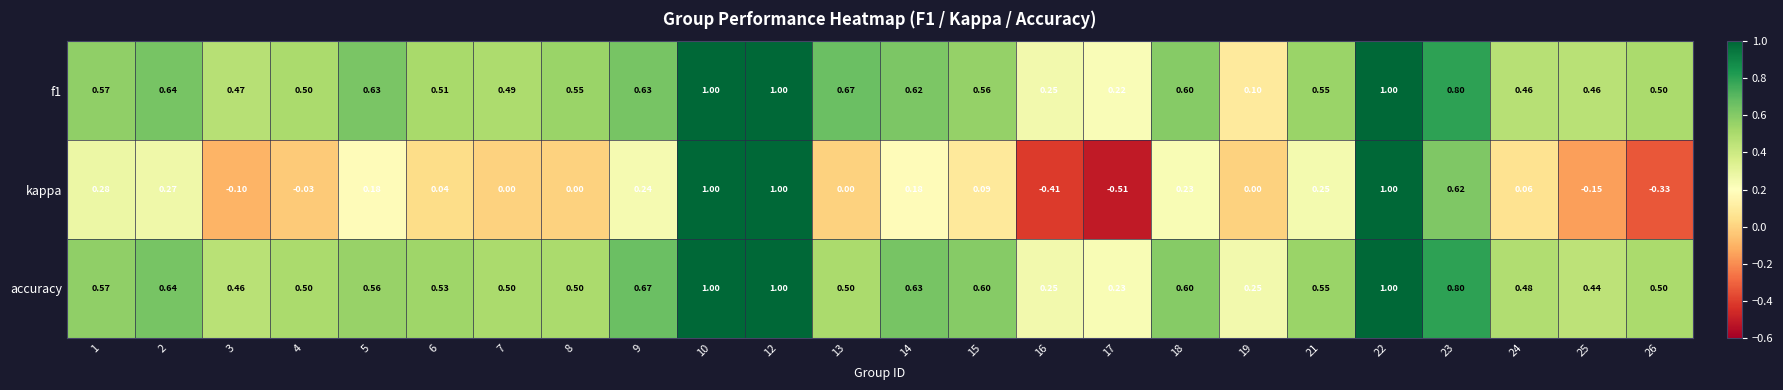

Is the value of kappa at 8 greater than the value of f1 at 16?

No